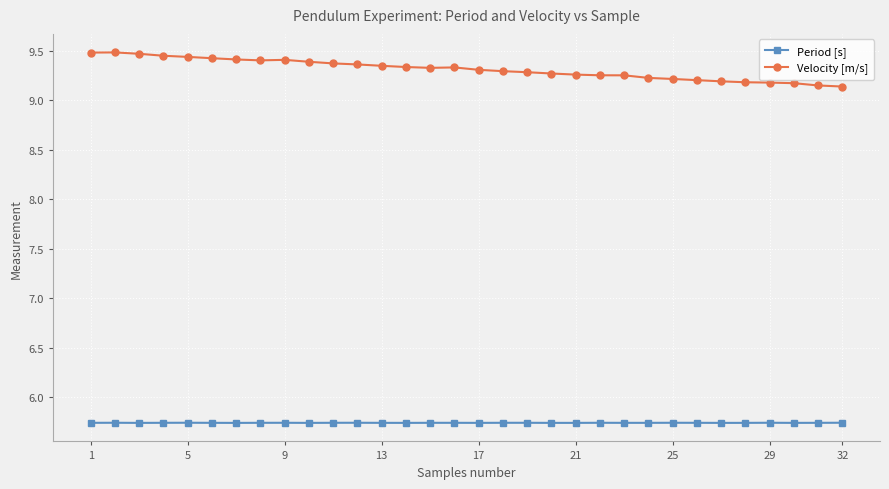

What is the difference between the maximum and second lowest values in the Velocity [m/s] series?

0.3